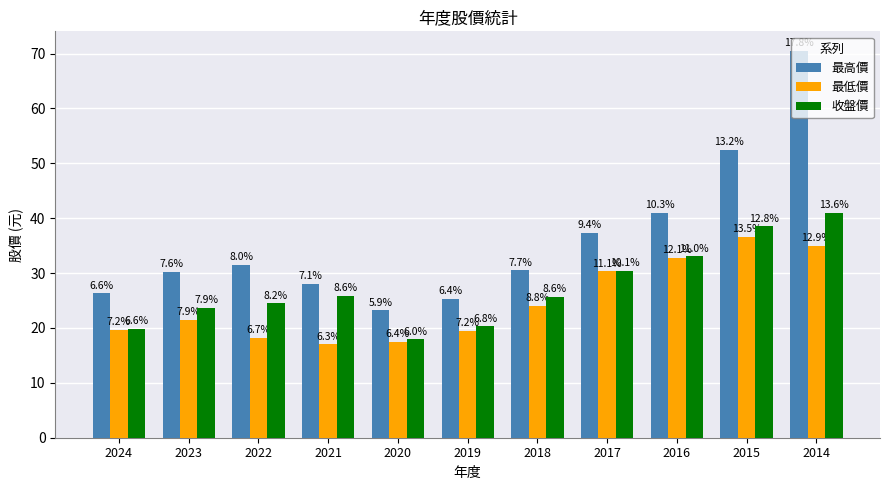

Where does the 最高價 series first go above 30?

2023